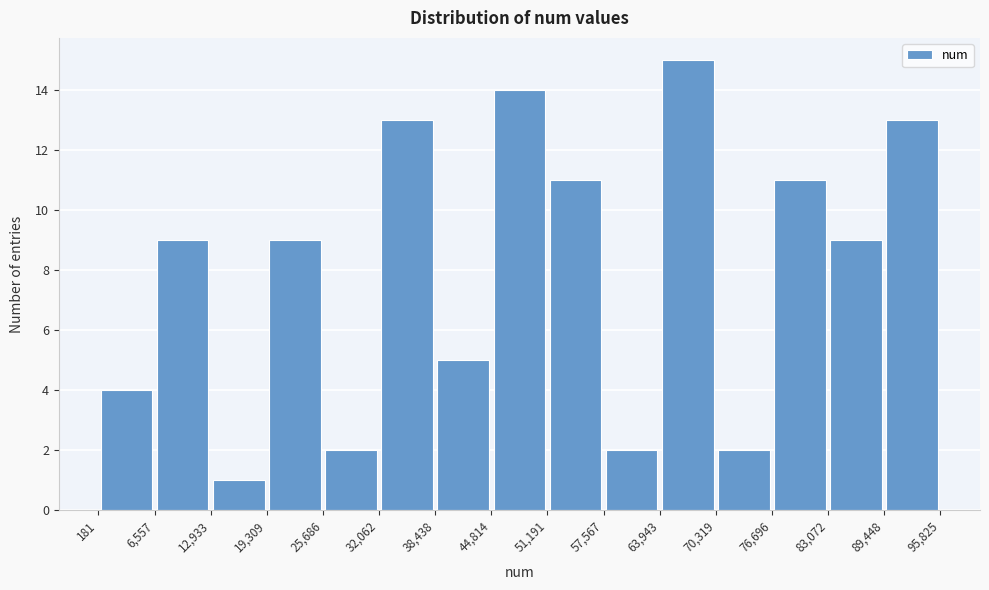

Reading left to right, list every bar in this chart as the range it spans on the x-axis followed by its height. The values are not printed on the chart, so give them approximately, as read against the axis.

181 to 6,557: 4
6,557 to 12,933: 9
12,933 to 19,309: 1
19,309 to 25,686: 9
25,686 to 32,062: 2
32,062 to 38,438: 13
38,438 to 44,814: 5
44,814 to 51,191: 14
51,191 to 57,567: 11
57,567 to 63,943: 2
63,943 to 70,319: 15
70,319 to 76,696: 2
76,696 to 83,072: 11
83,072 to 89,448: 9
89,448 to 95,825: 13